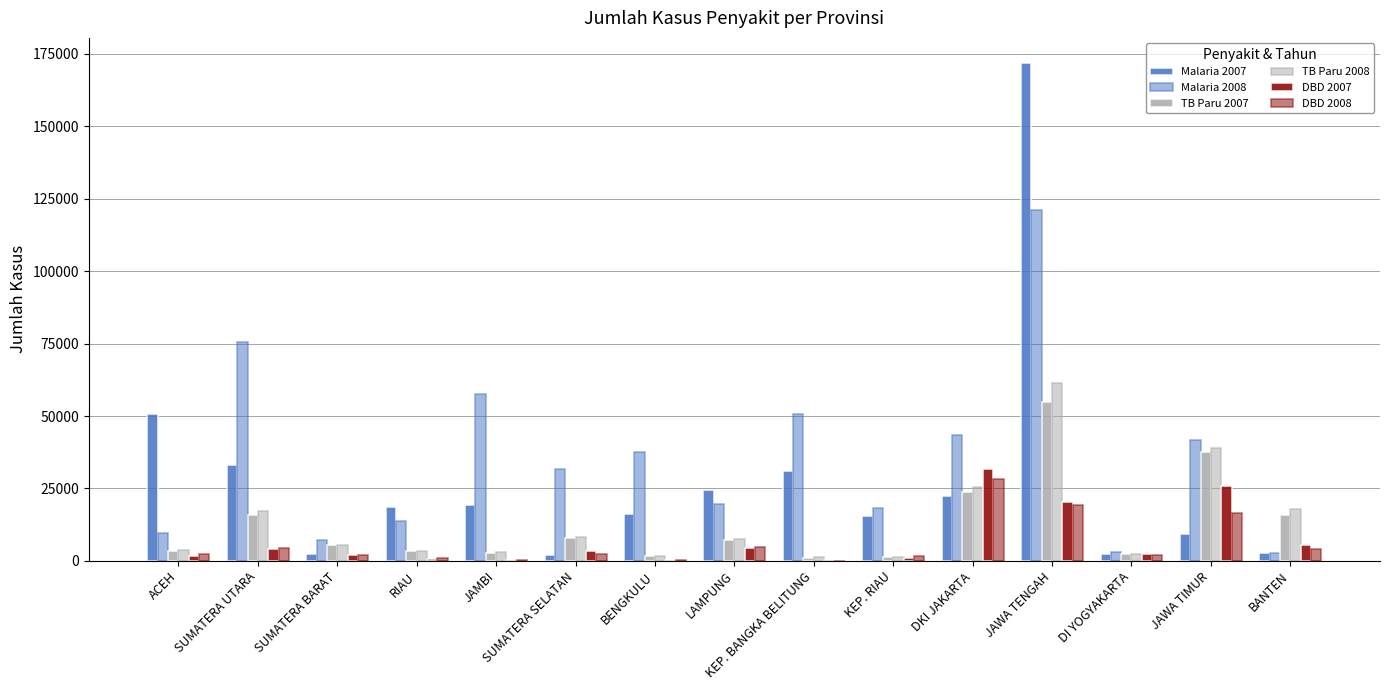

List the labels in order of TB Paru 2007 value, smallest first.

KEP. BANGKA BELITUNG, KEP. RIAU, BENGKULU, DI YOGYAKARTA, JAMBI, ACEH, RIAU, SUMATERA BARAT, LAMPUNG, SUMATERA SELATAN, BANTEN, SUMATERA UTARA, DKI JAKARTA, JAWA TIMUR, JAWA TENGAH